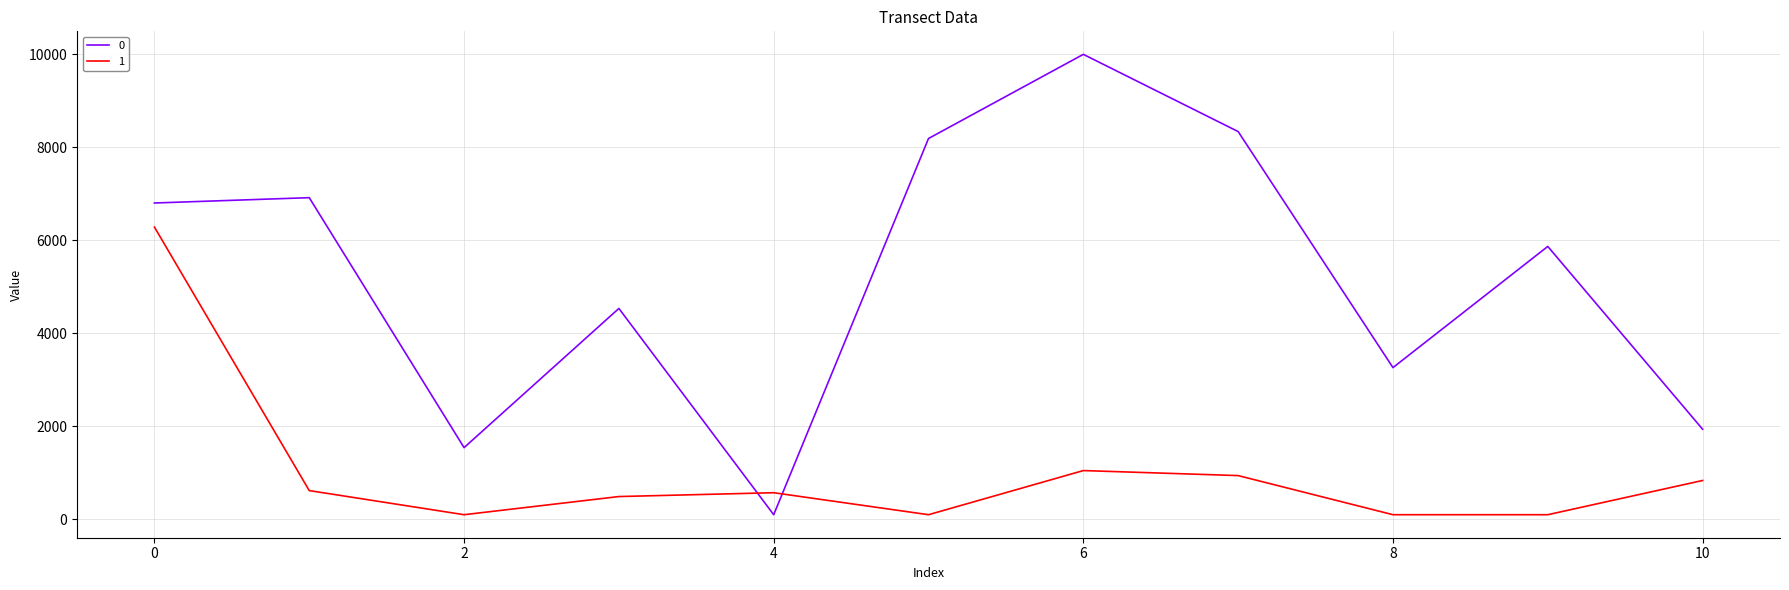

What is the average value of the 0 series?

5227.3